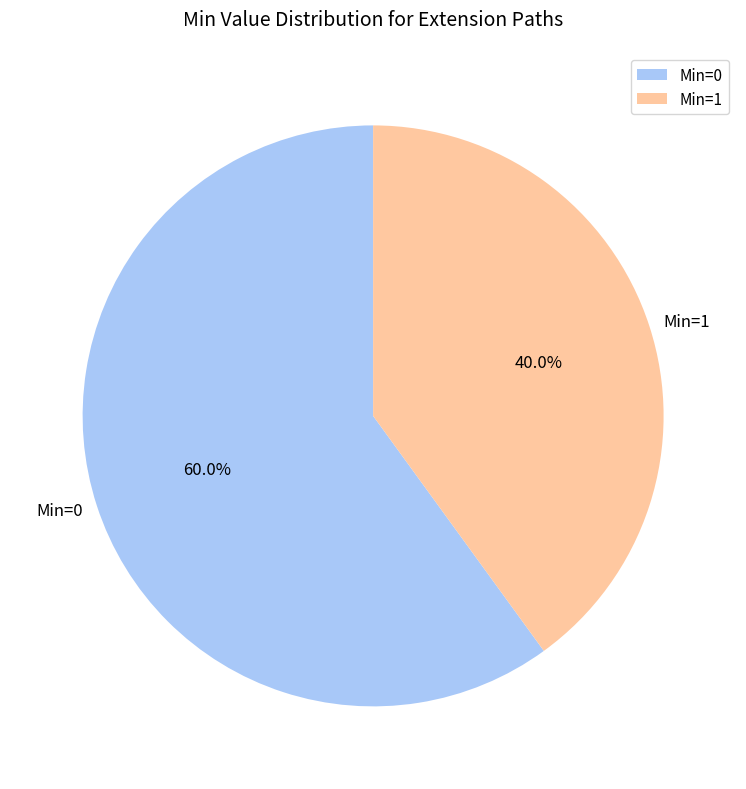

Is there a majority slice in this chart?

Yes